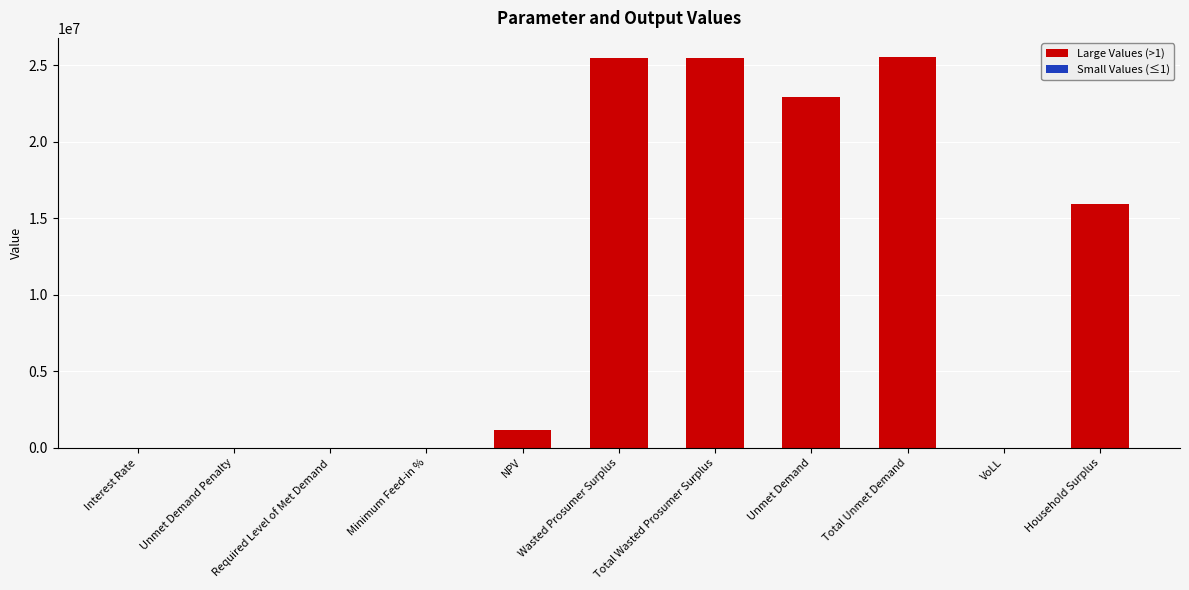

What is the greatest value displayed?

25518897.0